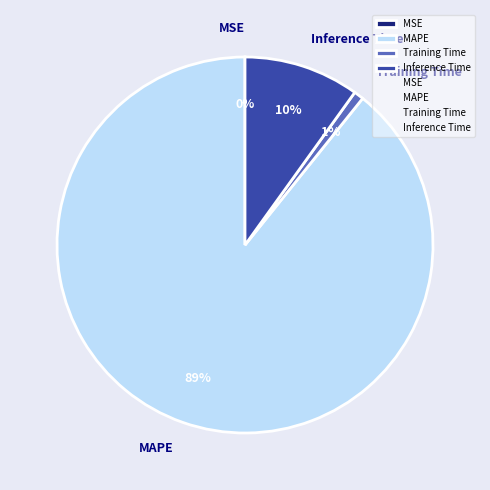

To the nearest percent, what percentage of the pie is Inference Time?

10%